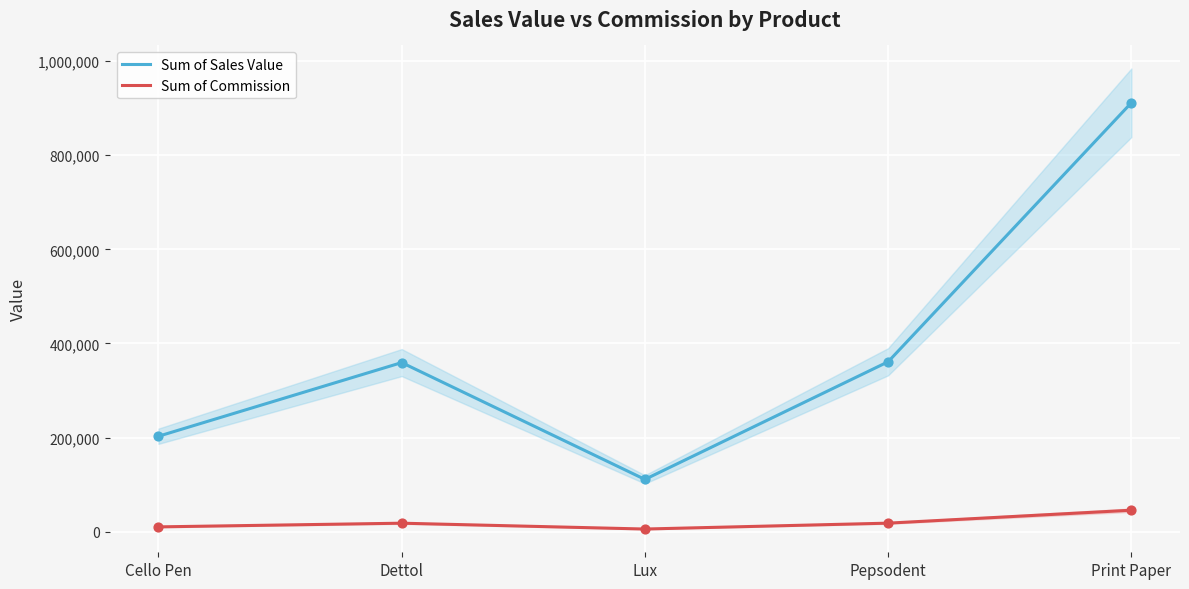

What is the total value across all series at Dettol?

377280.8